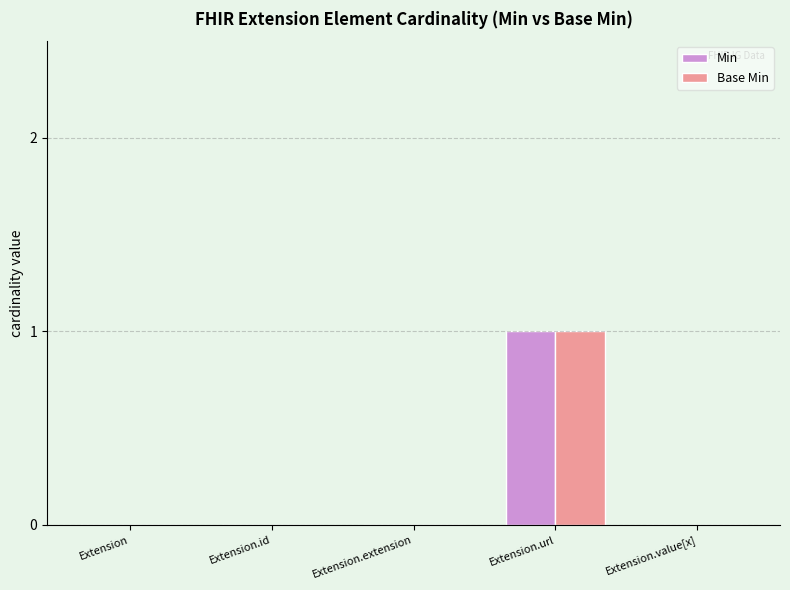

The value of Min at Extension.url is 2. True or false?

False